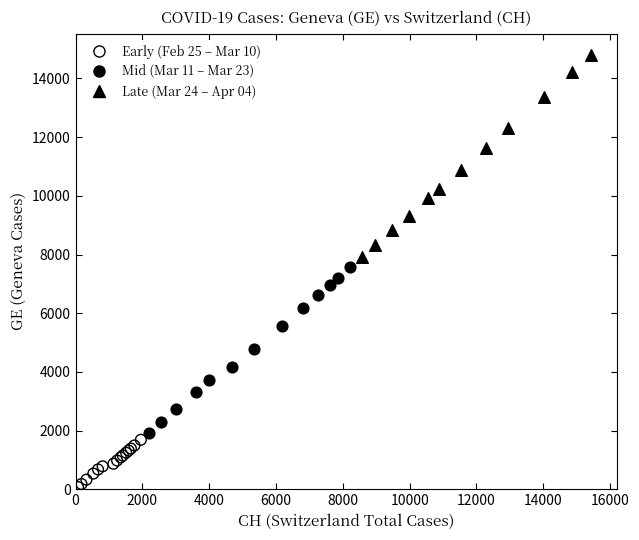

Which series contains the lowest Y value?

Early (Feb 25 – Mar 10)